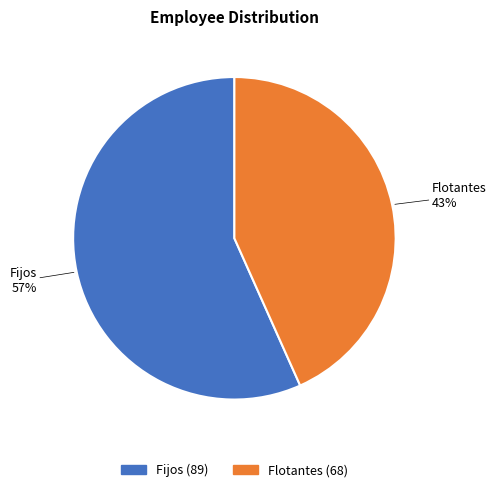

Do Fijos and Flotantes together represent more than half of the pie?

Yes